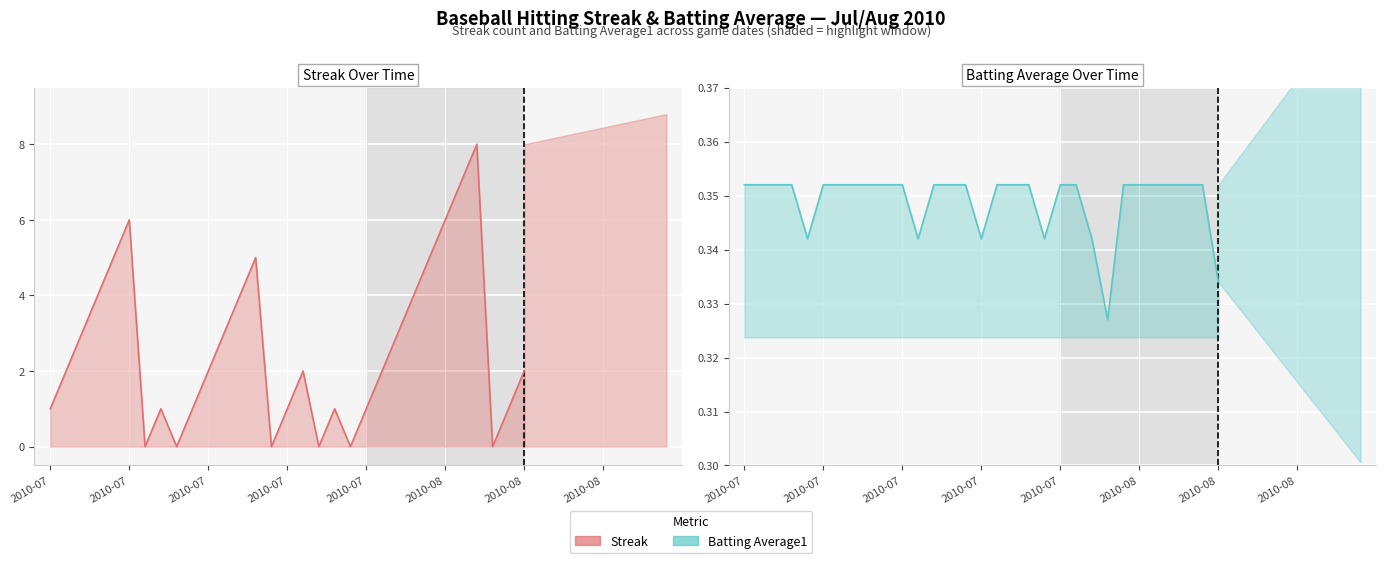

Which series has the largest range (max minus min)?

Streak